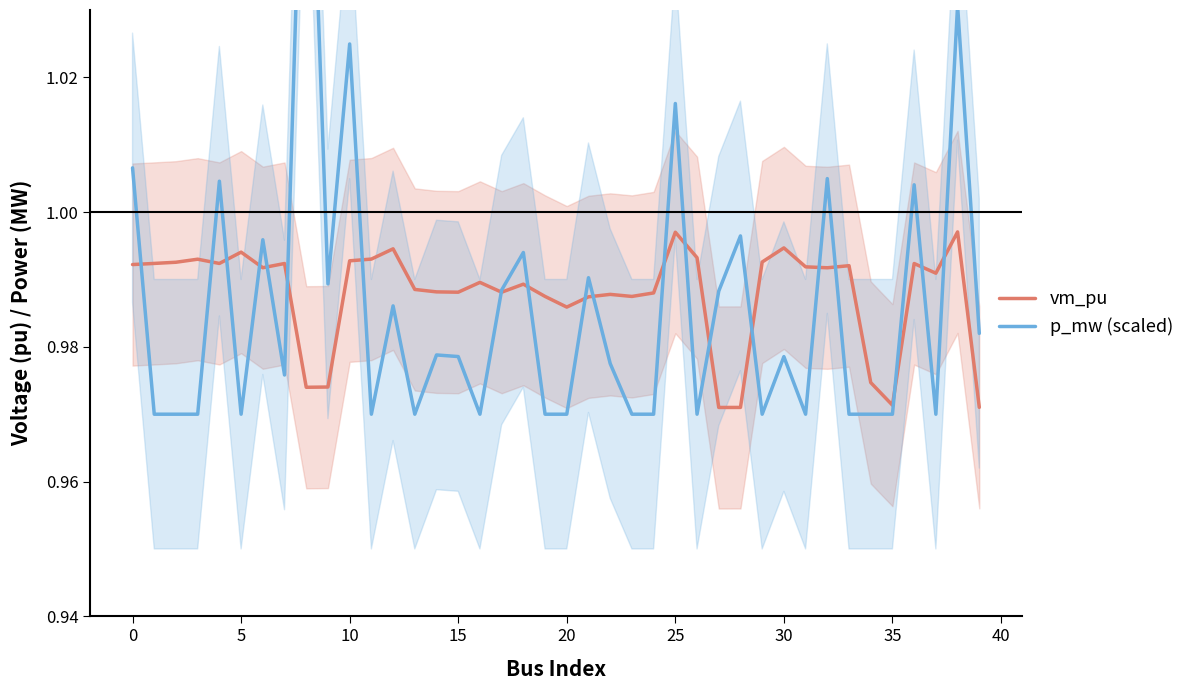

True or false: vm_pu has a value of 0.3 at 35.

False